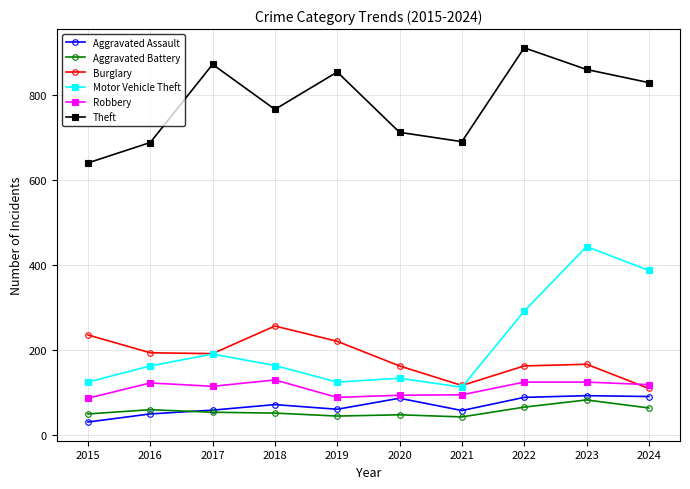

What is the highest value of the Aggravated Battery series?

83